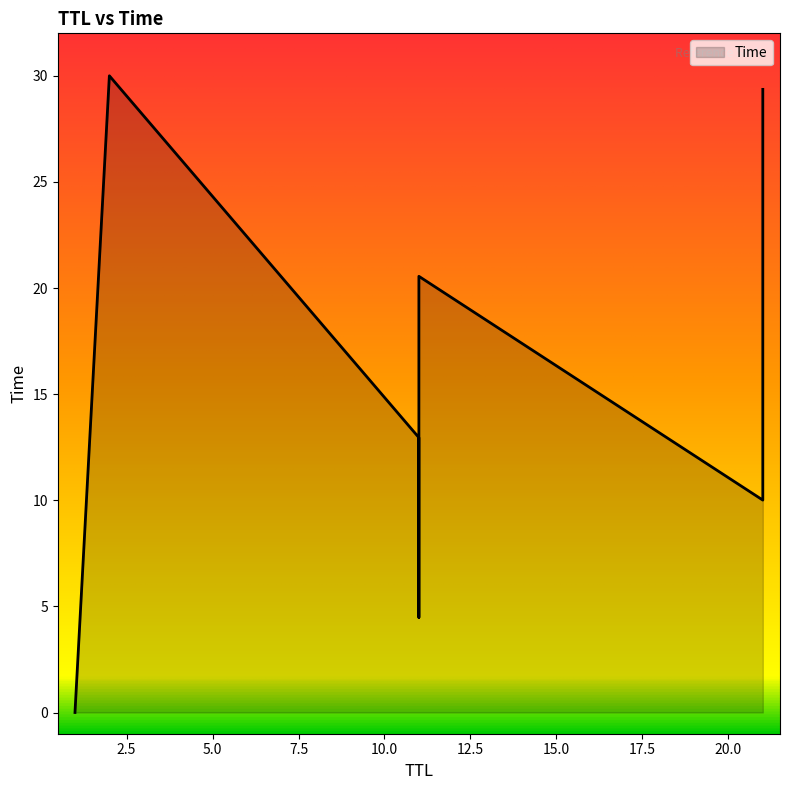

Rank the categories by value from highest to lowest.

2, 21, 11, 21, 11, 21, 11, 1